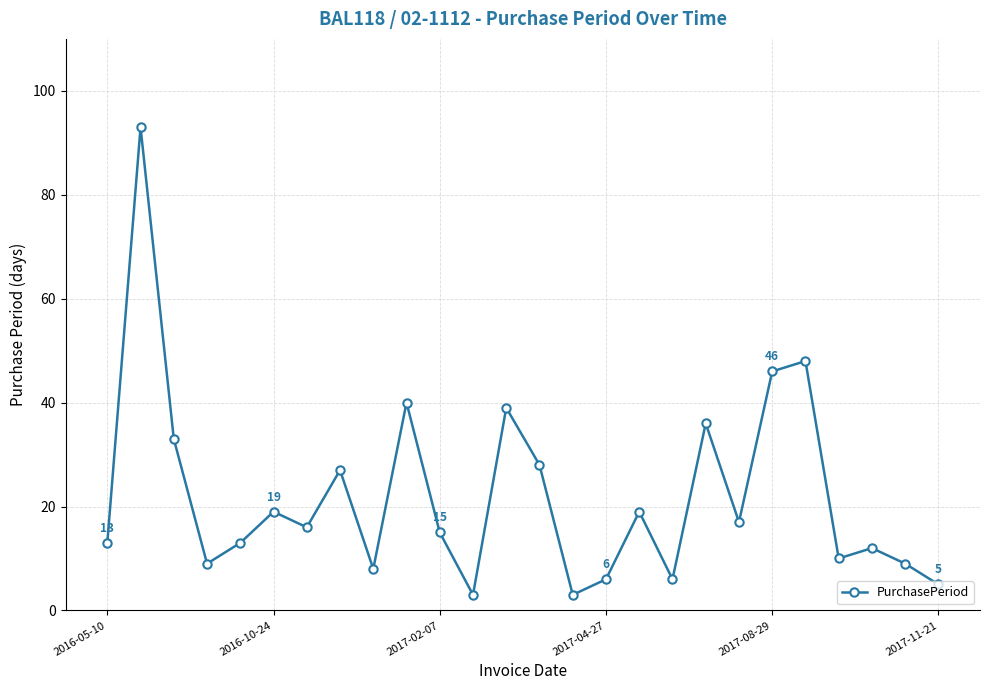

True or false: there are more than 2 points higher than both neighbors.

True